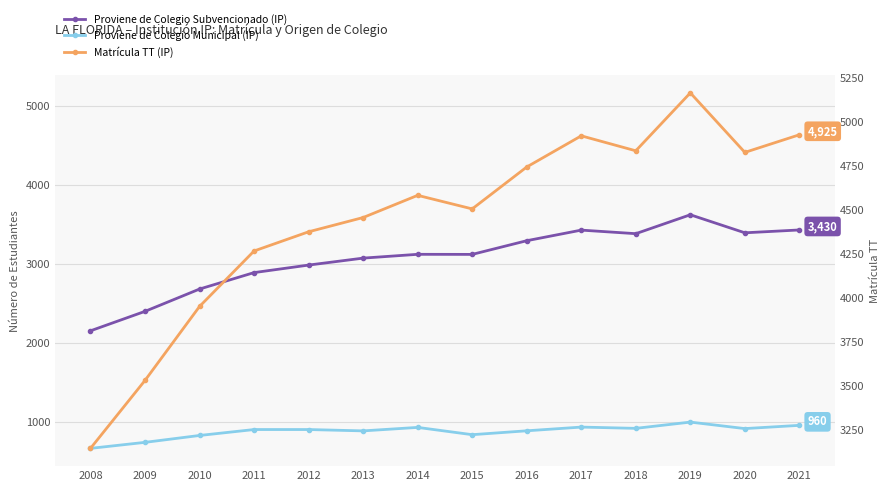

True or false: Proviene de Colegio Subvencionado (IP) and Proviene de Colegio Municipal (IP) cross at least once.

False